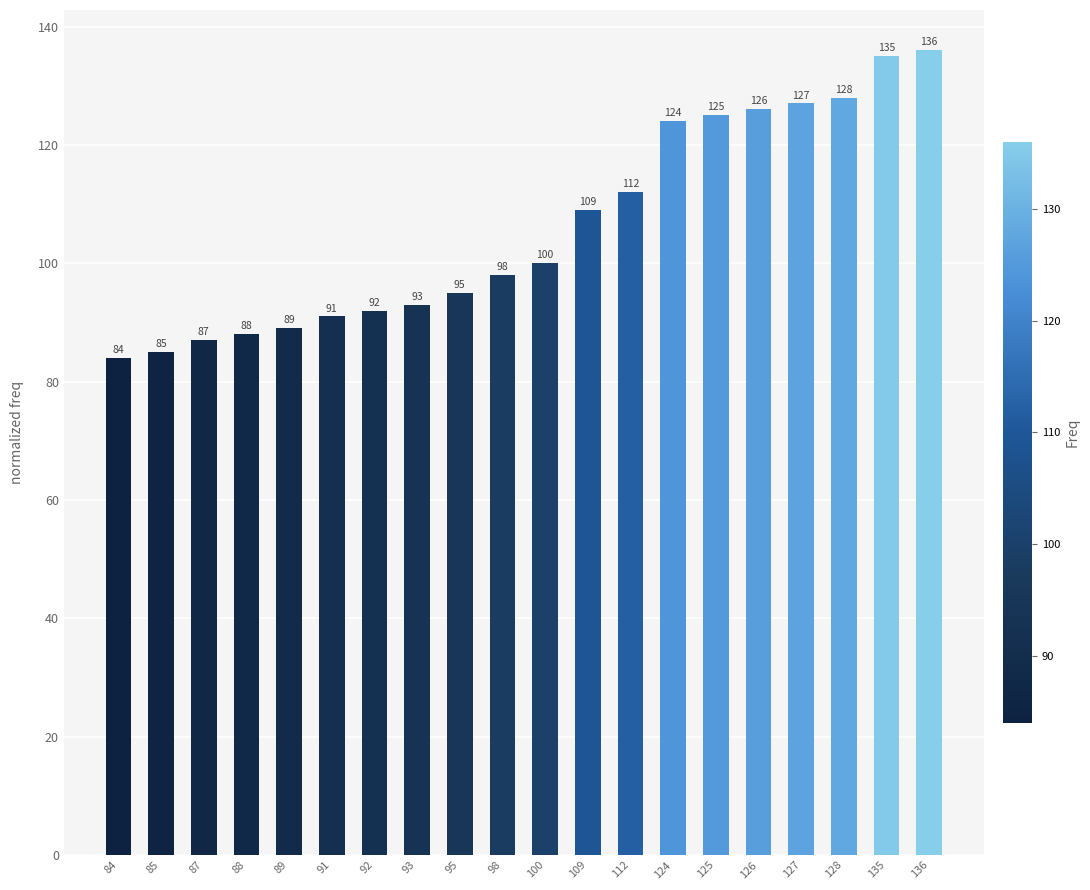

What is the sum of all values?

2124